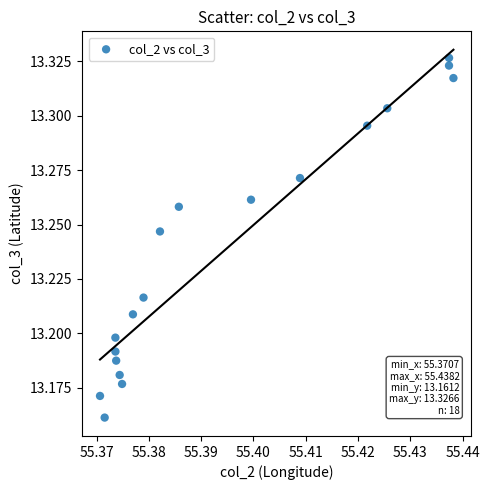

How many data points are displayed?

18